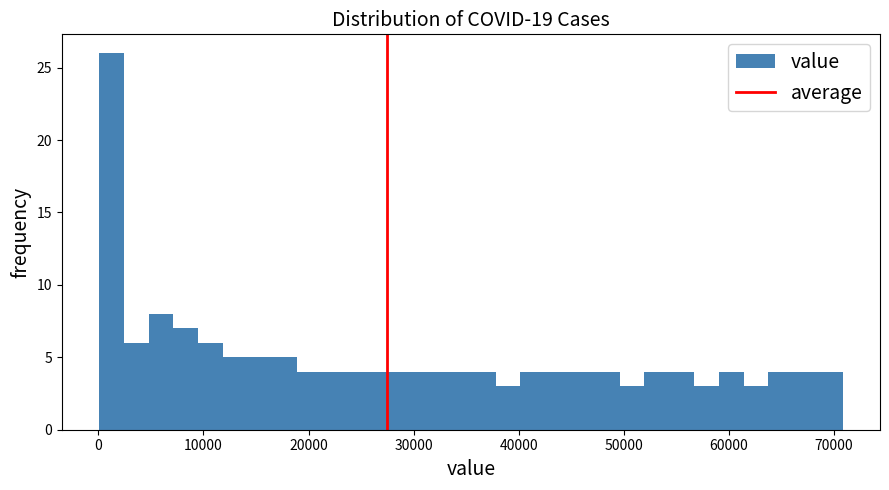

Around what value on the x-axis is the tallest bar? Give the approximate position of its centre, as read against the axis.

1000